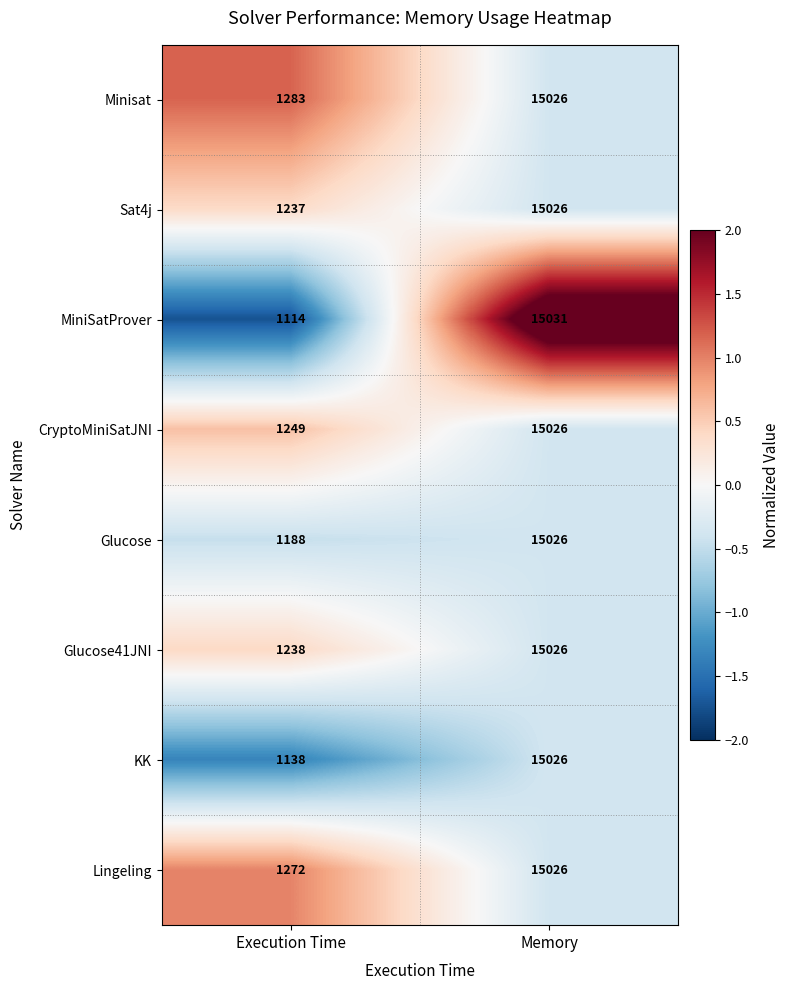

At which category is the sum across all series the highest?

Memory